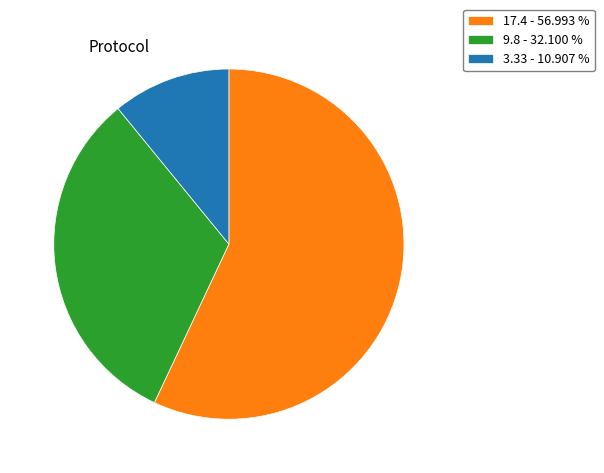

Do 9.8 - 32.100 % and 3.33 - 10.907 % together represent more than half of the pie?

No